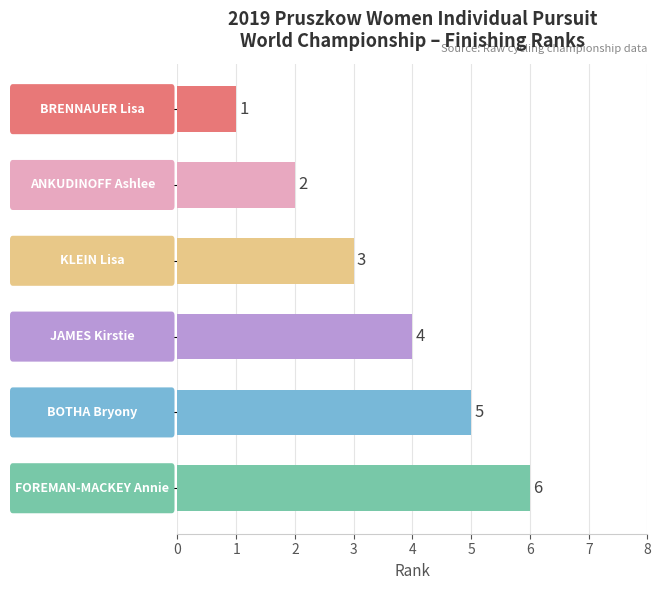

What is the sum of all values?

21